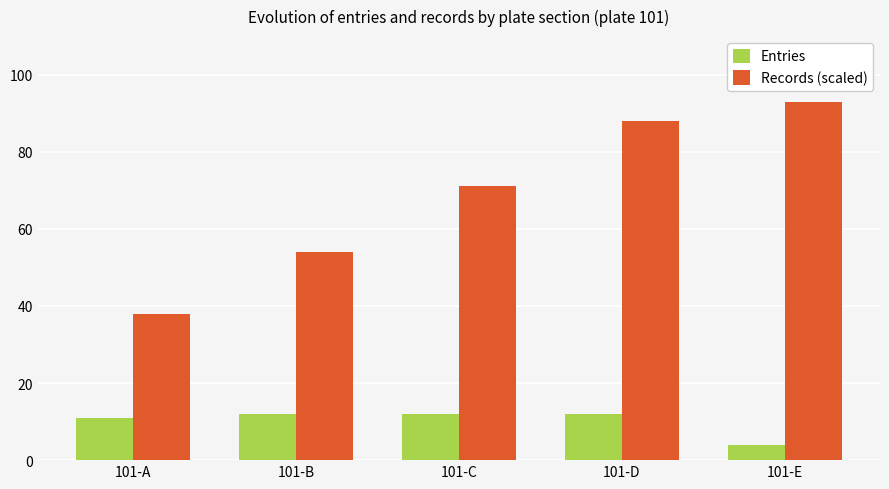

The value of Entries at 101-D is 5. True or false?

False